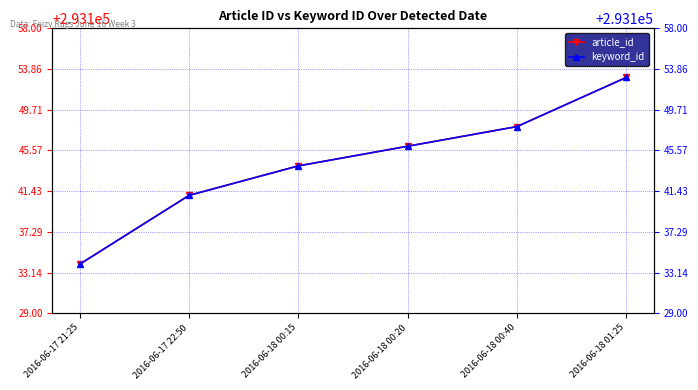

How many article_id values are between 293141 and 293148?

4